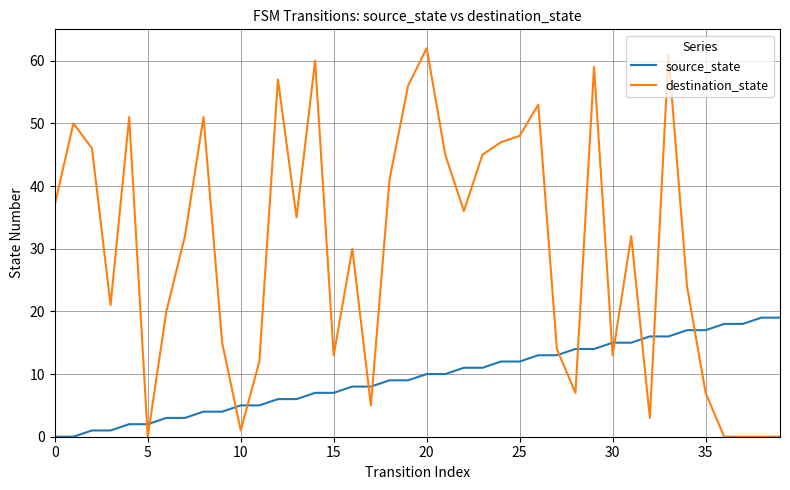

What is the difference between the maximum and minimum values in the destination_state series?

62